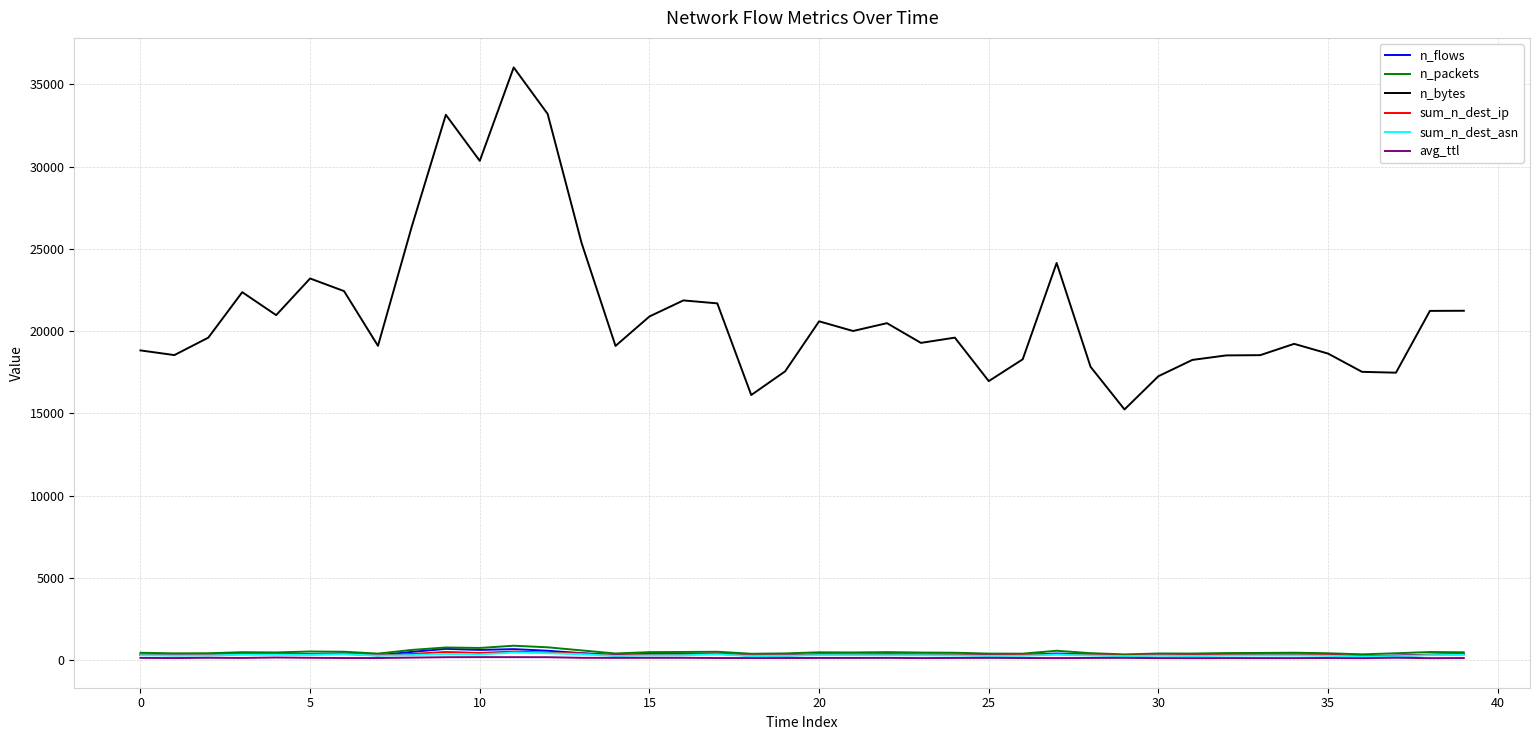

Which series has the largest total across all categories?

n_bytes